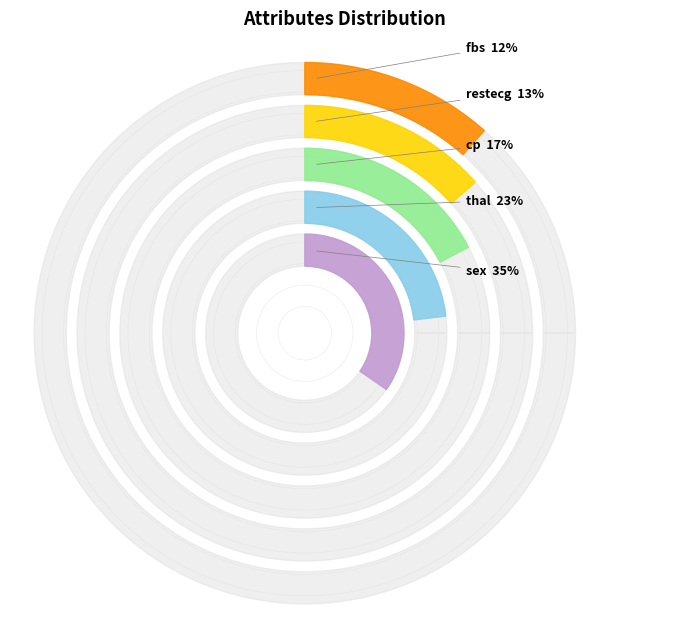

Does any single category account for the majority?

No